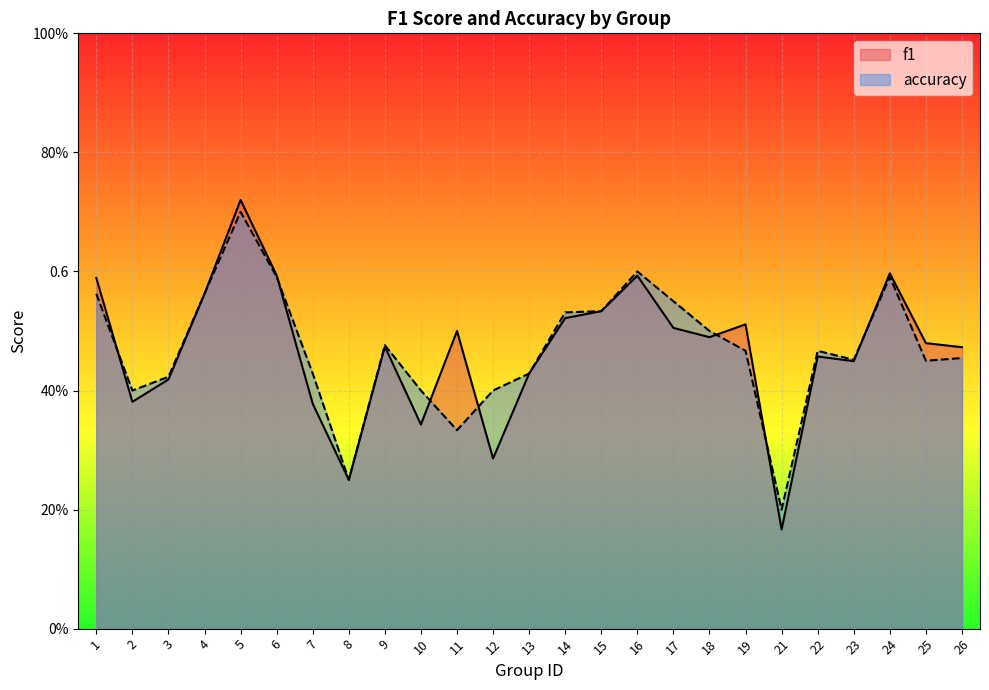

Reading right to left, extract all data points from this chart.

f1: 26=0.5	25=0.5	24=0.6	23=0.4	22=0.5	21=0.2	19=0.5	18=0.5	17=0.5	16=0.6	15=0.5	14=0.5	13=0.4	12=0.3	11=0.5	10=0.3	9=0.5	8=0.2	7=0.4	6=0.6	5=0.7	4=0.6	3=0.4	2=0.4	1=0.6
accuracy: 26=0.5	25=0.5	24=0.6	23=0.5	22=0.5	21=0.2	19=0.5	18=0.5	17=0.6	16=0.6	15=0.5	14=0.5	13=0.4	12=0.4	11=0.3	10=0.4	9=0.5	8=0.2	7=0.4	6=0.6	5=0.7	4=0.6	3=0.4	2=0.4	1=0.6